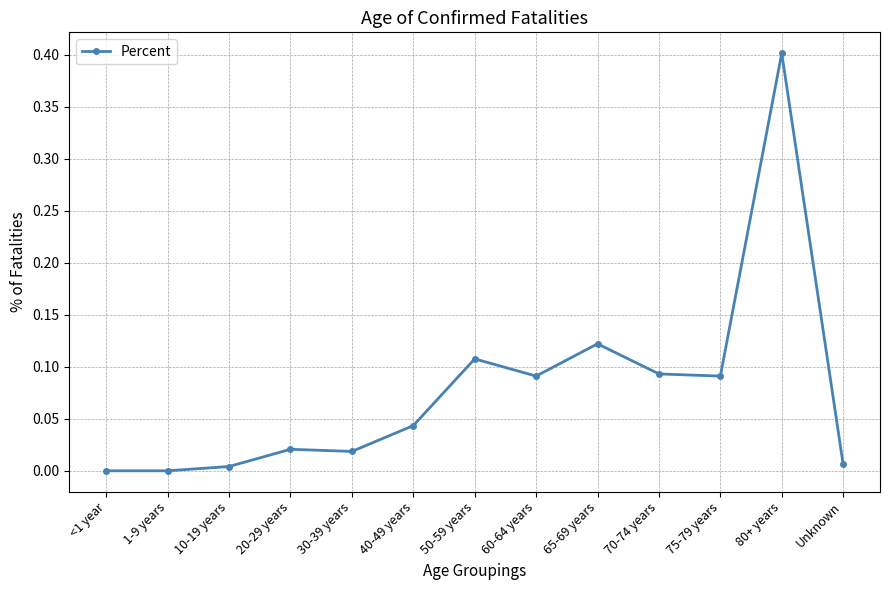

What is the change in value from <1 year to 70-74 years?

+0.1